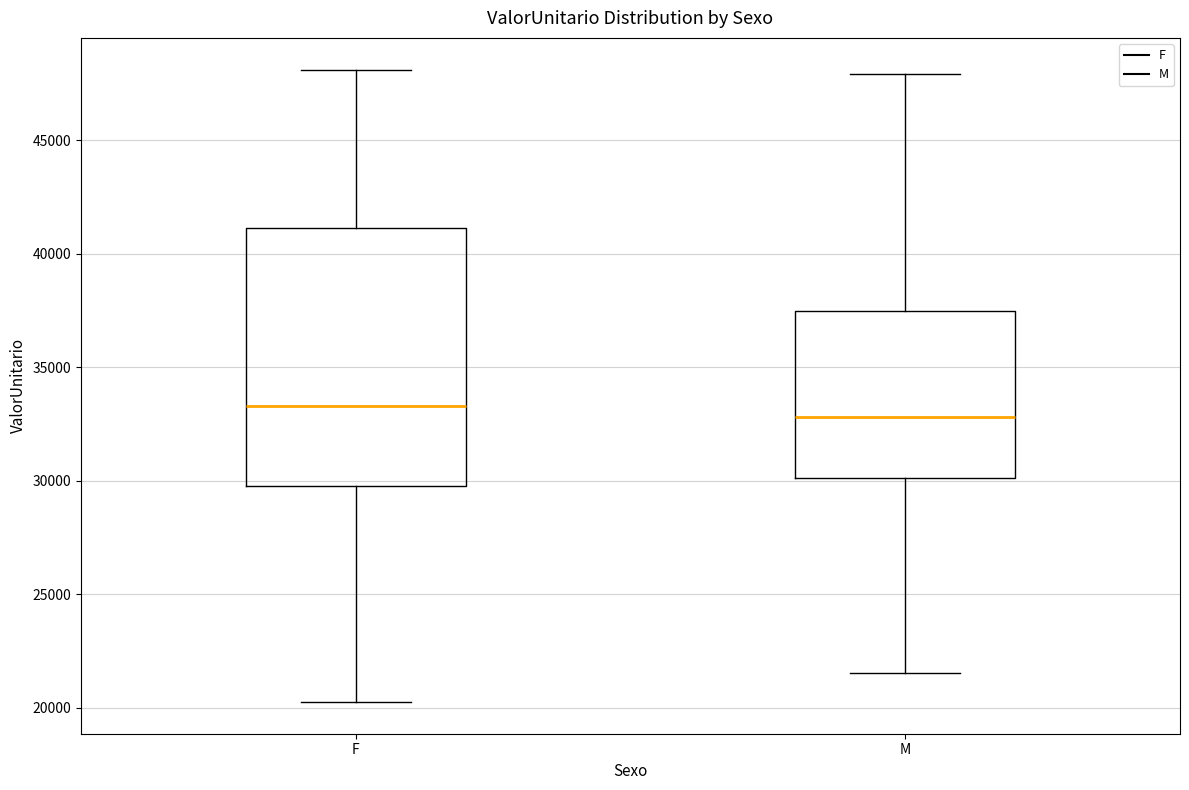

Which box is the tallest, from its lower edge to its upper edge?

F